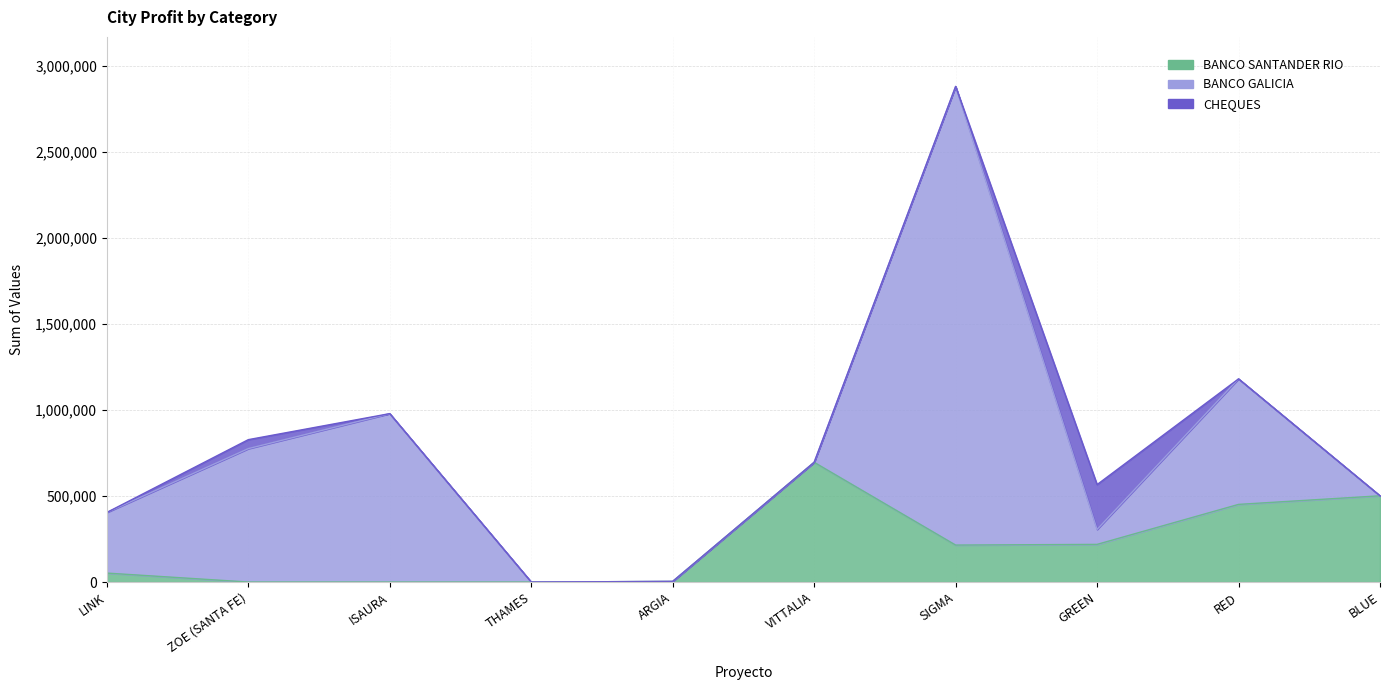

At which category is the sum across all series the highest?

SIGMA